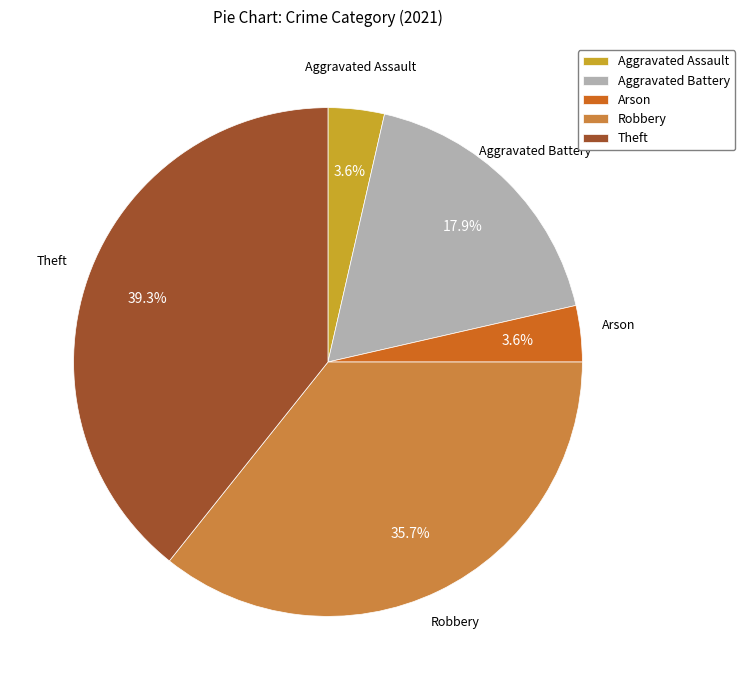

Which slice is the largest?

Theft